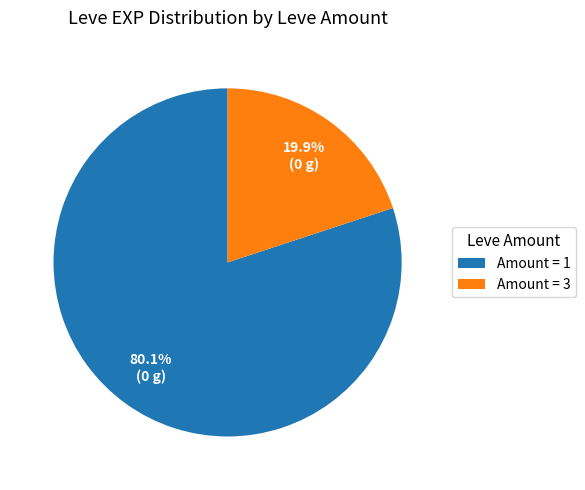

What portion of the pie excludes Amount = 3?

80.1%